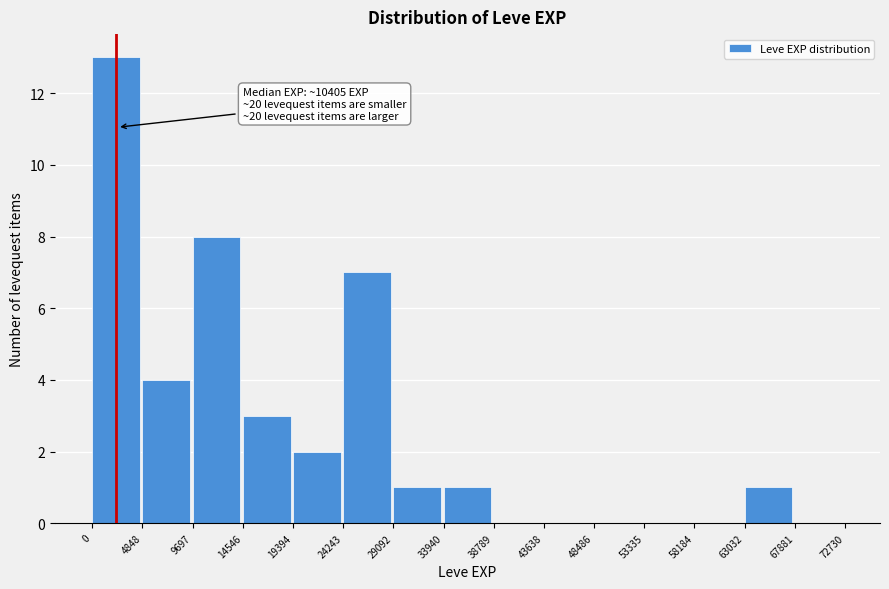

Over which range of the x-axis is the bar tallest?

0 to 4848